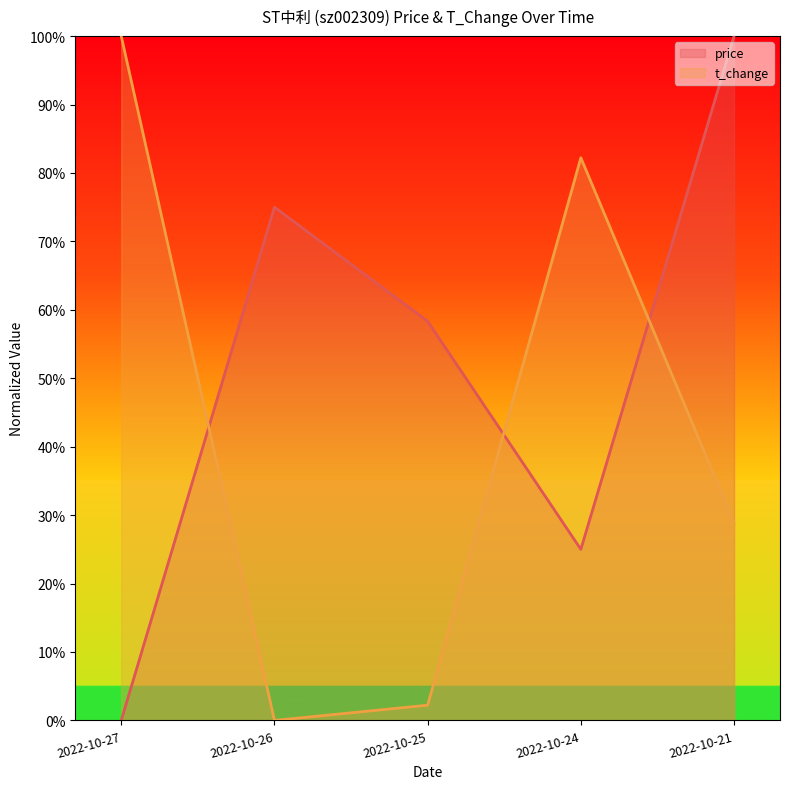

List the series in order of their peak value, highest first.

t_change (line), price (line)